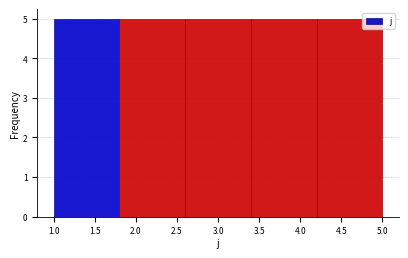

Reading left to right, transcribe this chart: for each bar, give the range it covers on the x-axis and its height. The values are not printed on the chart, so give them approximately, as read against the axis.

1.0 to 1.8: 5
1.8 to 2.6: 5
2.6 to 3.4: 5
3.4 to 4.2: 5
4.2 to 5.0: 5